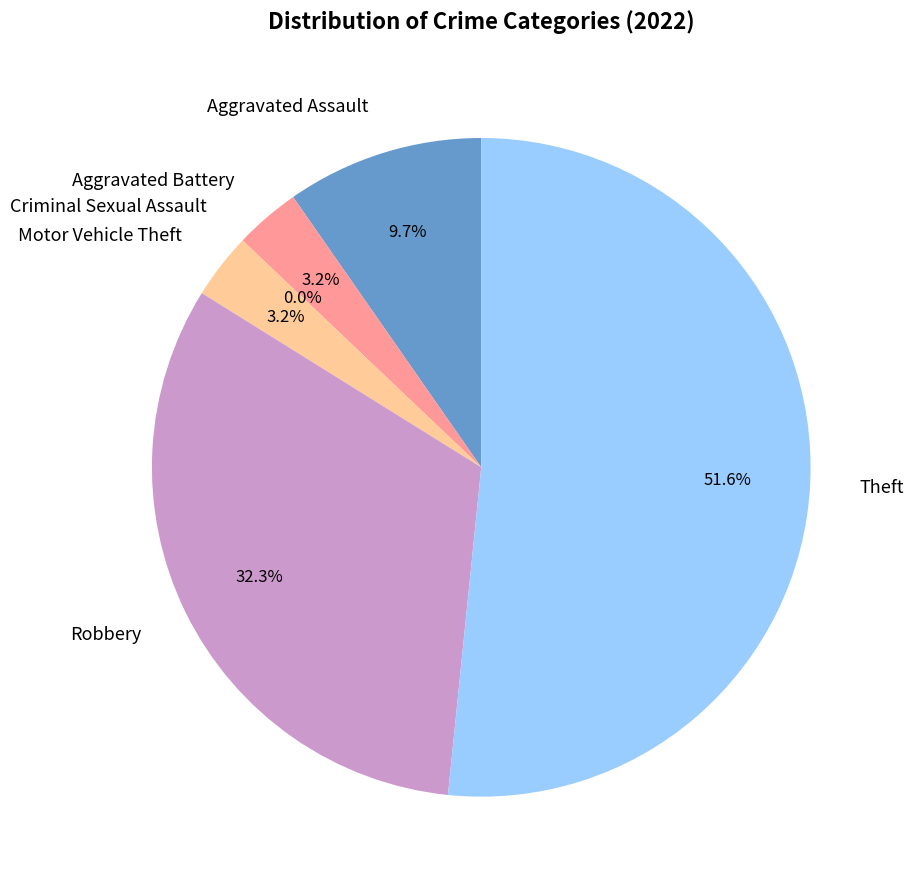

To the nearest percent, what is the average slice percentage?

17%